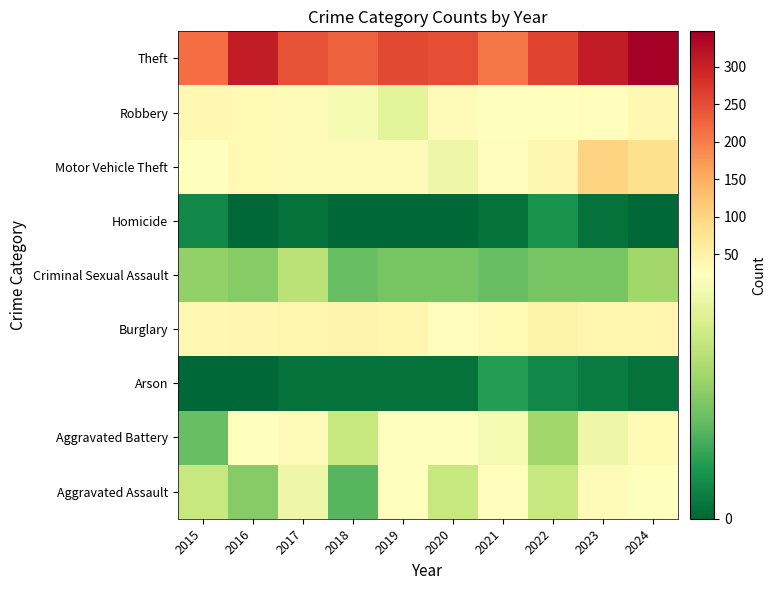

Count the number of categories in the chart.

10